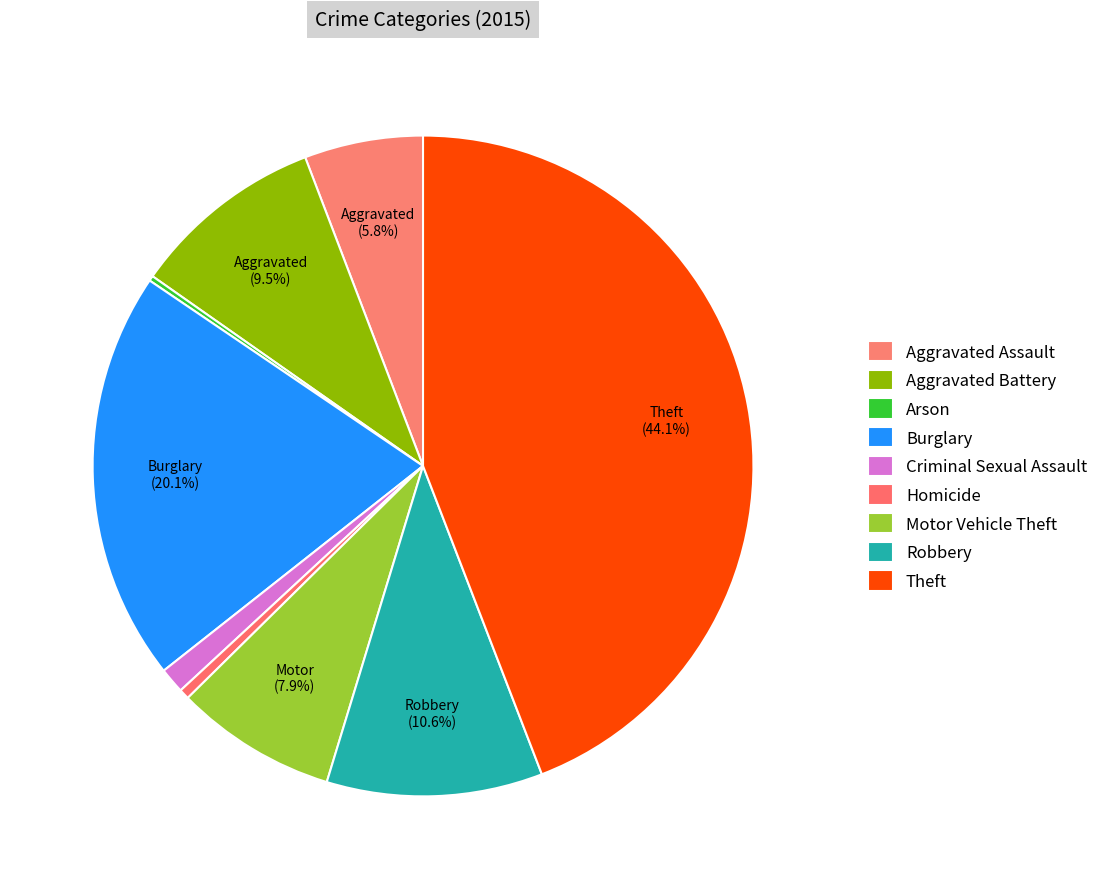

To the nearest percent, what is the difference between the largest and smallest slice percentages?

44%